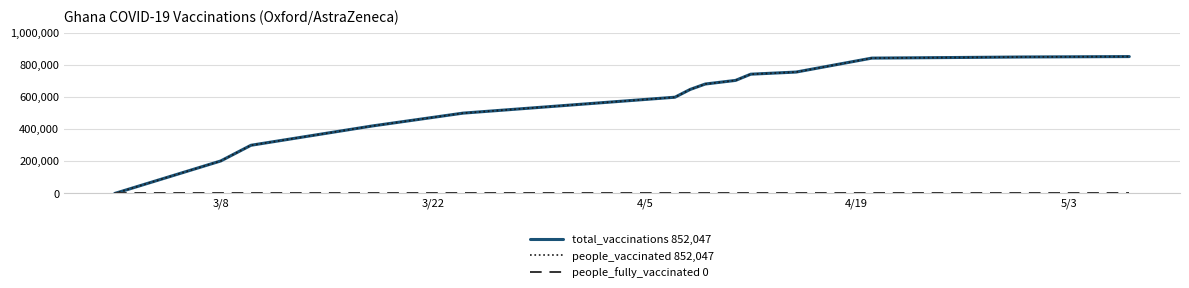

At how many categories does at least one series exceed 734198?

6